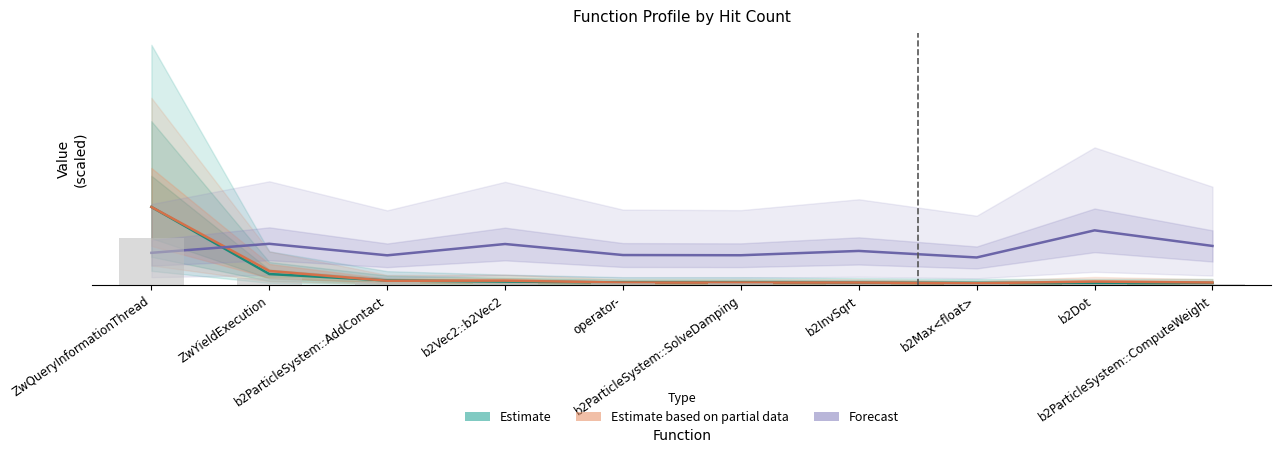

Count the number of data series in this chart.

3